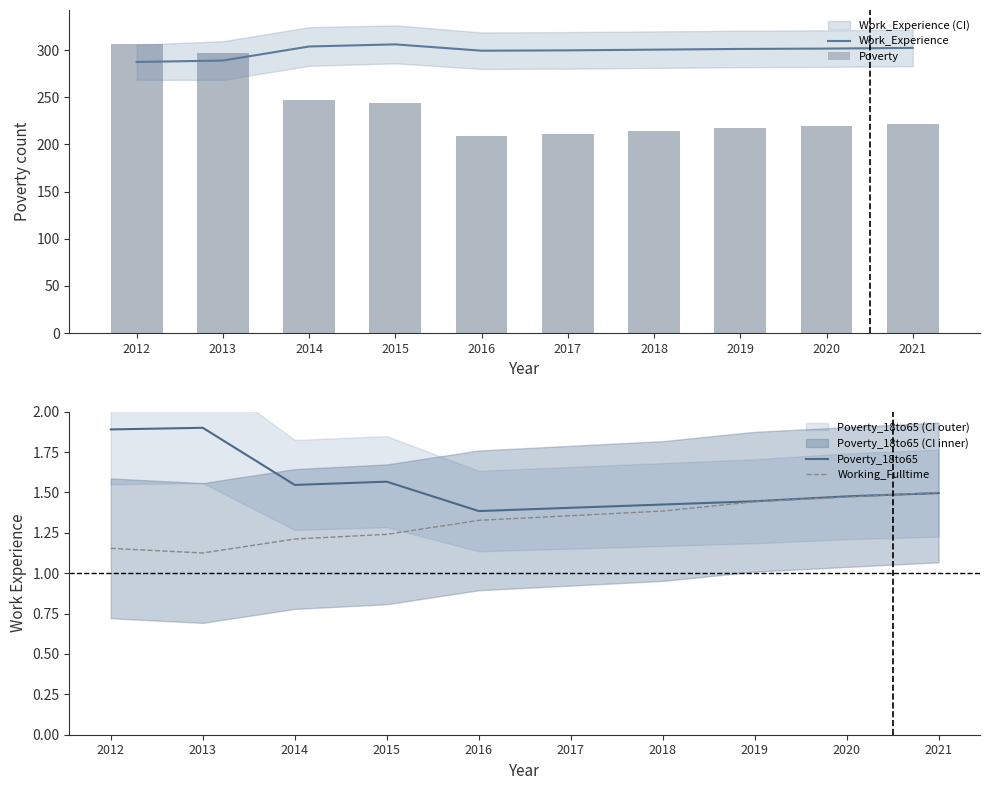

What is the spread (max minus min) of values at 2019?

299.7